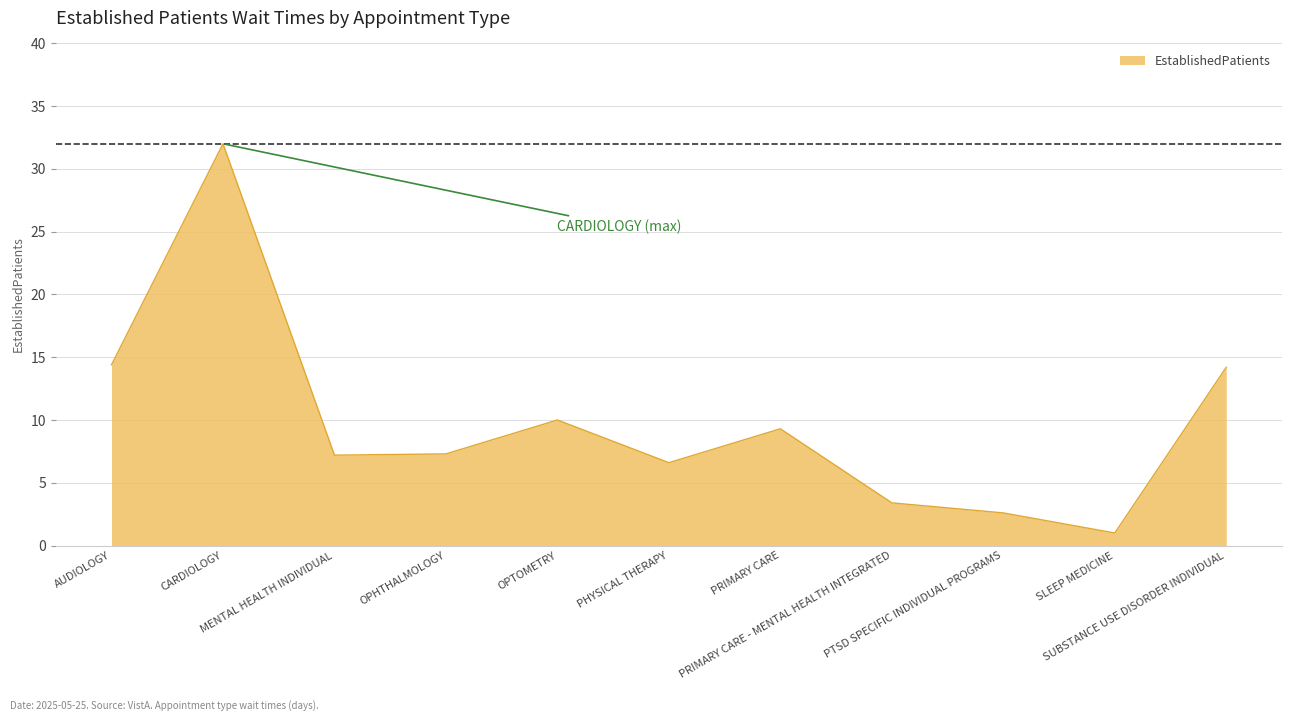

At which label does the data first exceed 7?

AUDIOLOGY